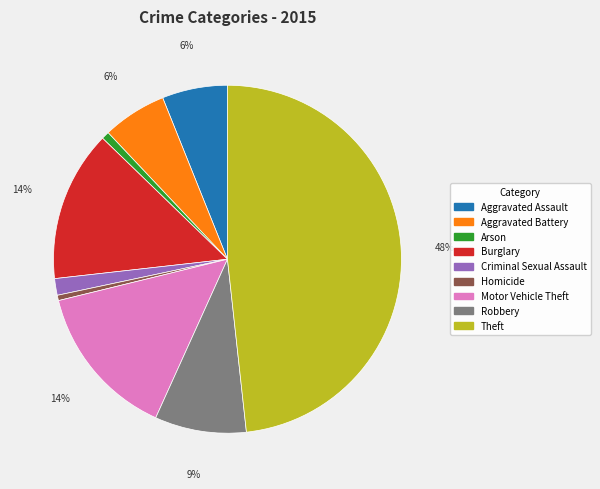

Count the number of slices in the pie.

9